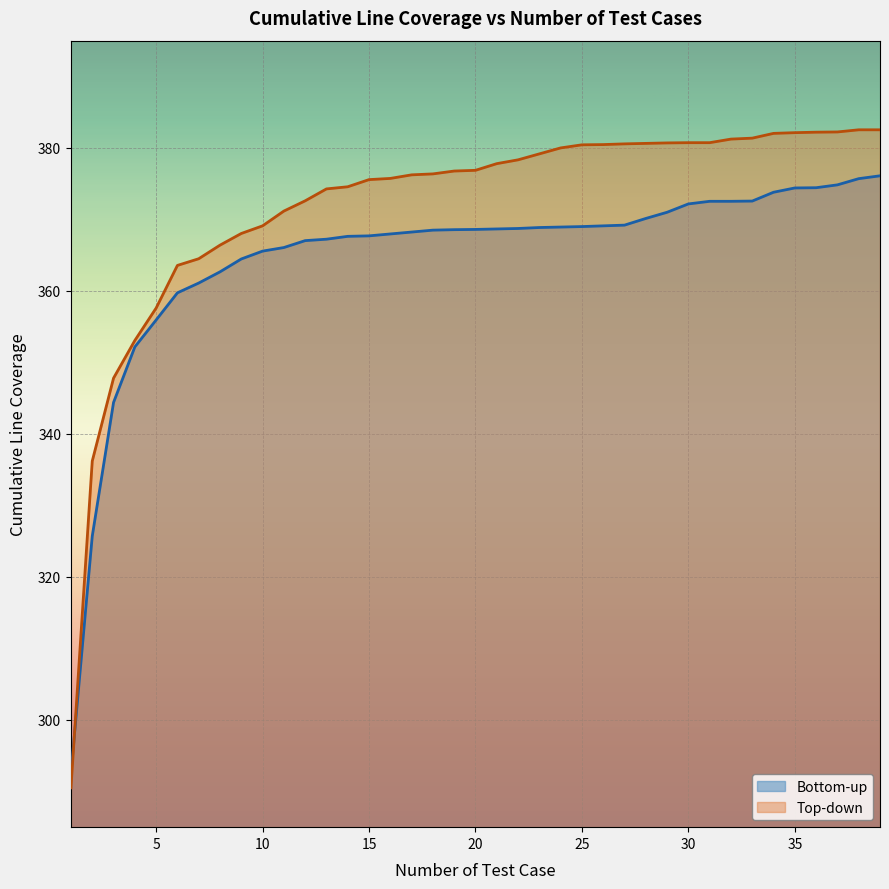

Count the number of data series in this chart.

2